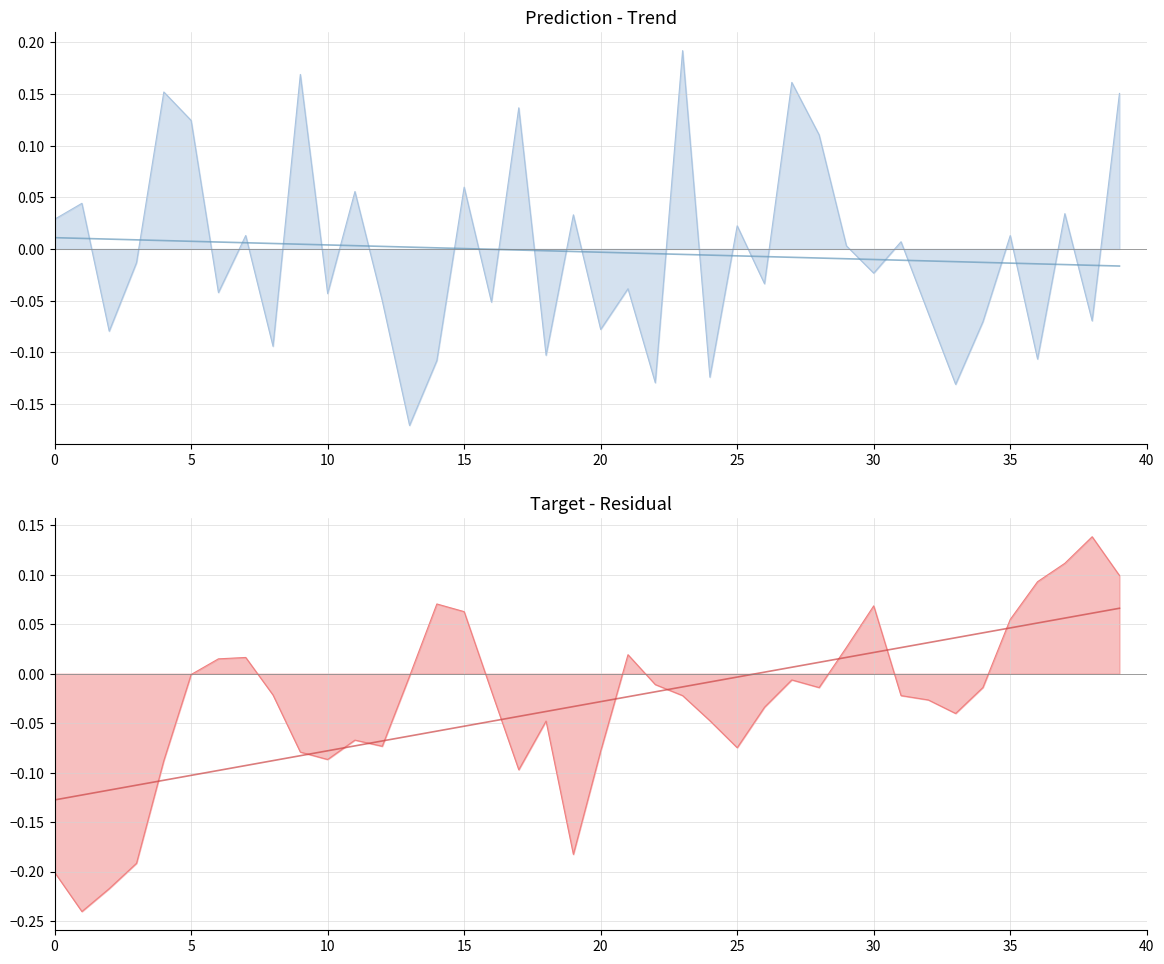

Does the chart have visible grid lines?

Yes